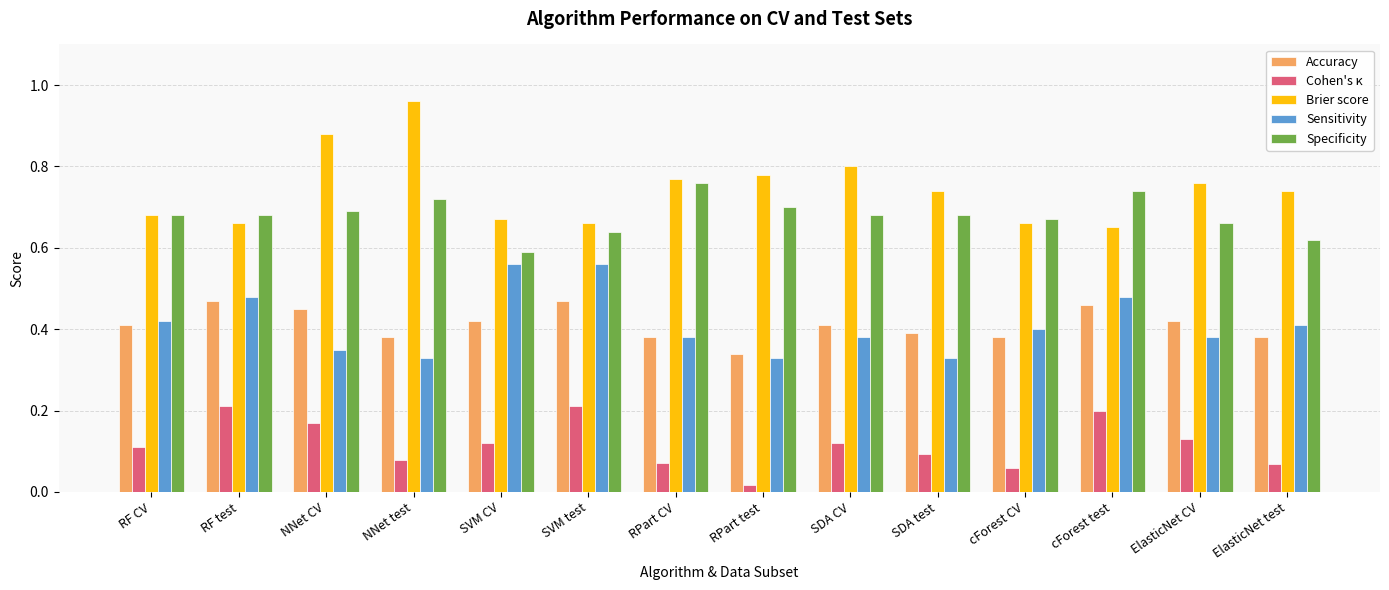

Is the value of Specificity at SDA test greater than the value of Accuracy at RPart test?

Yes